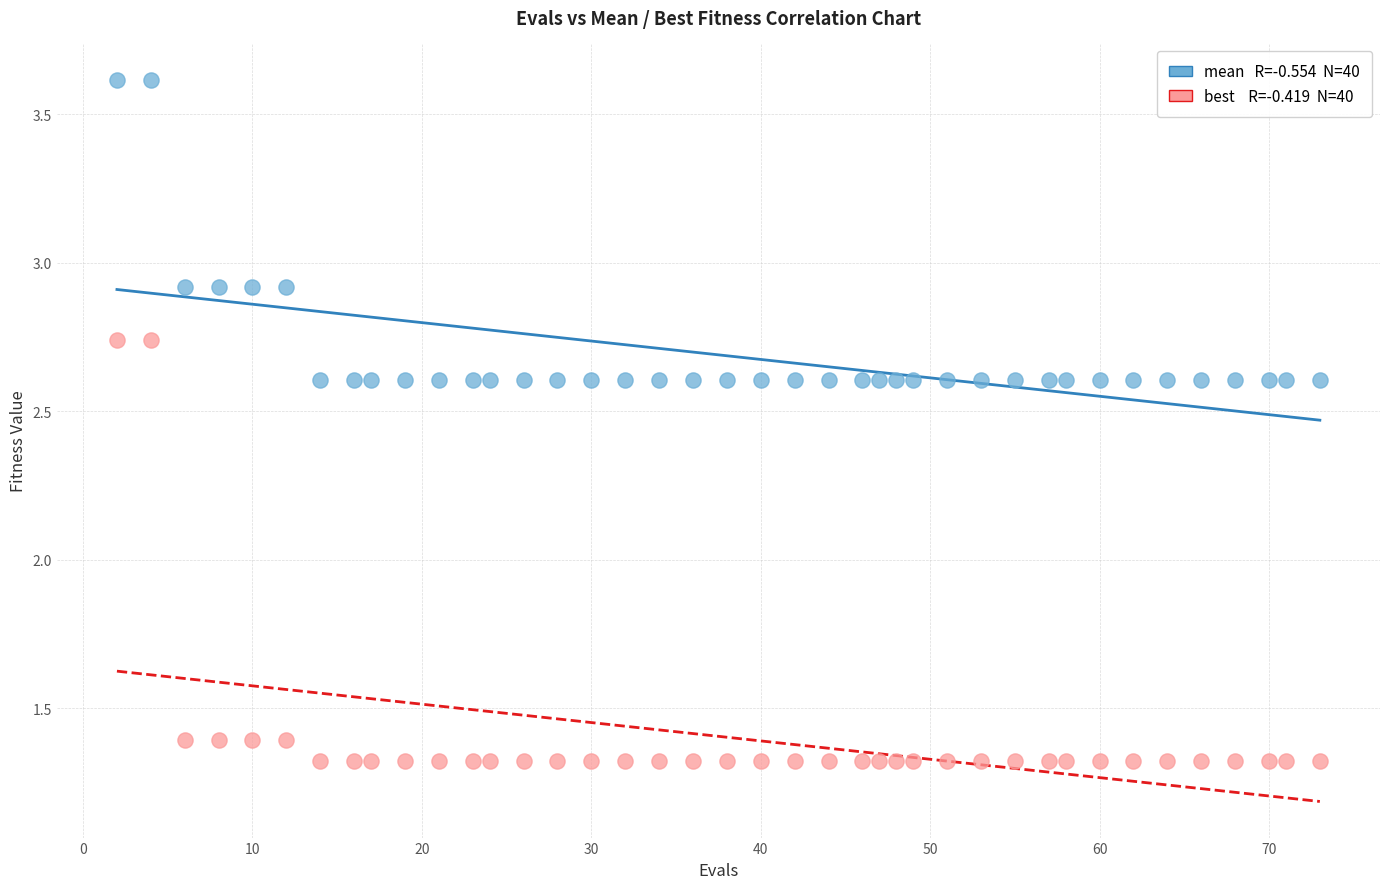

Across all data points, what is the range of Y values (max minus min)?

2.3